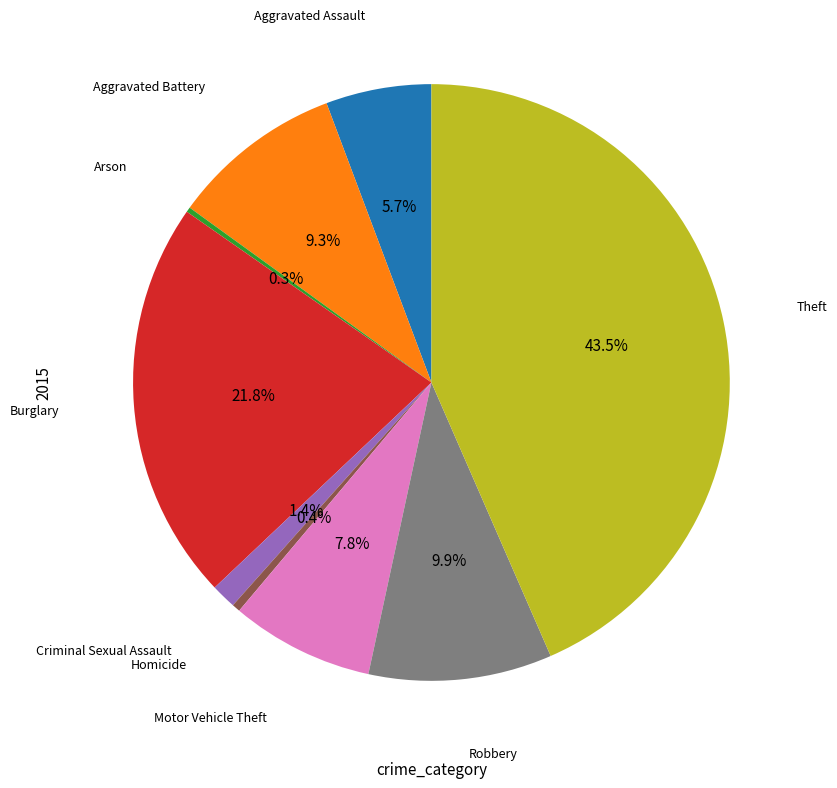

Does any single category account for the majority?

No